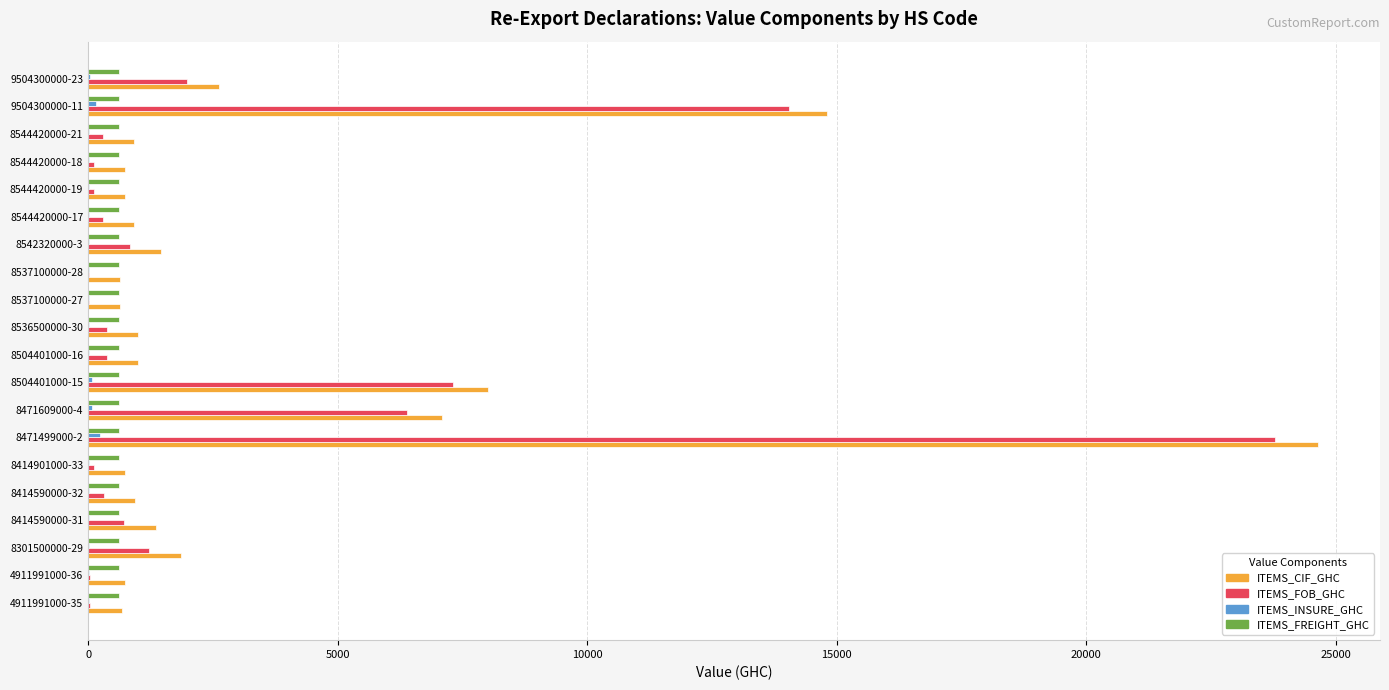

At which label is ITEMS_FOB_GHC closest to 11906?

9504300000-11